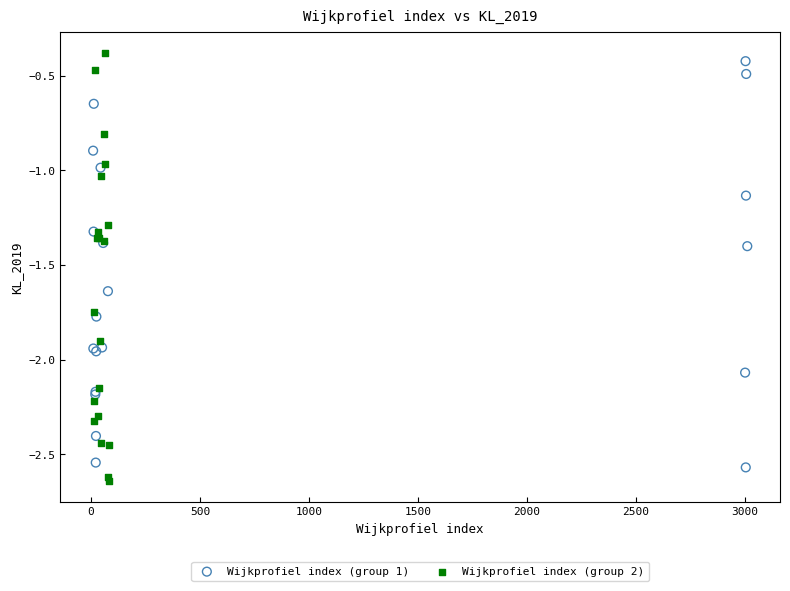

What are all the series names shown in the legend?

Wijkprofiel index (group 1), Wijkprofiel index (group 2)